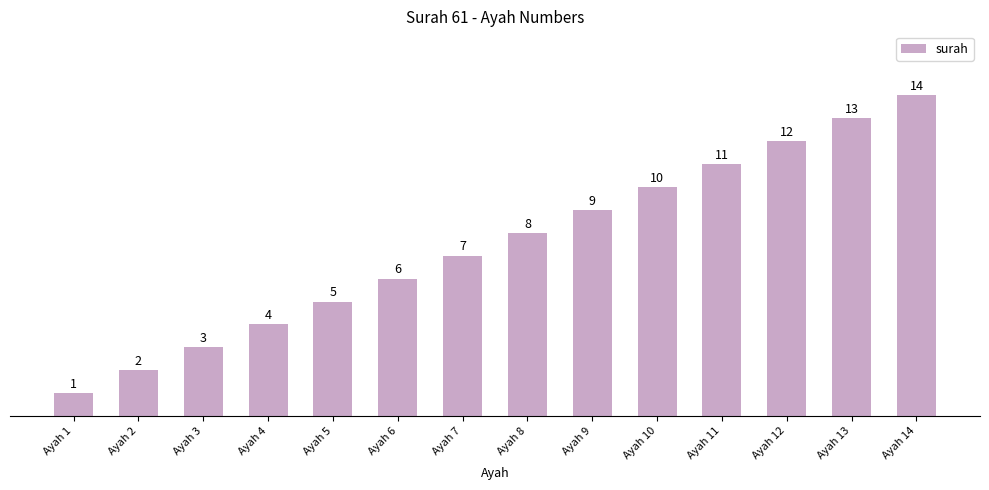

Is it true that the value at Ayah 7 is 12?

False